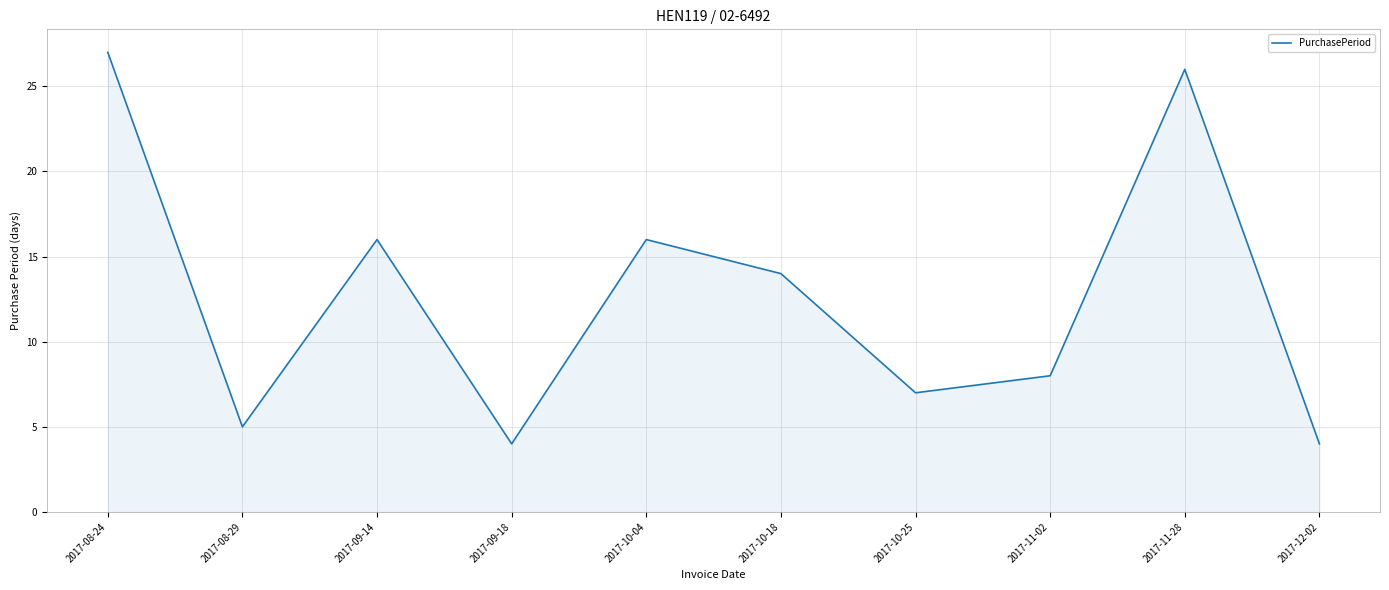

Approximately how many times larger is the value at 2017-10-25 compared to 2017-08-29?

1.4